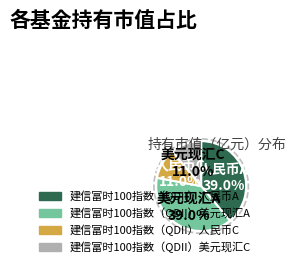

Is it true that 建信富时100指数（QDII）人民币A is 39% of the pie?

True